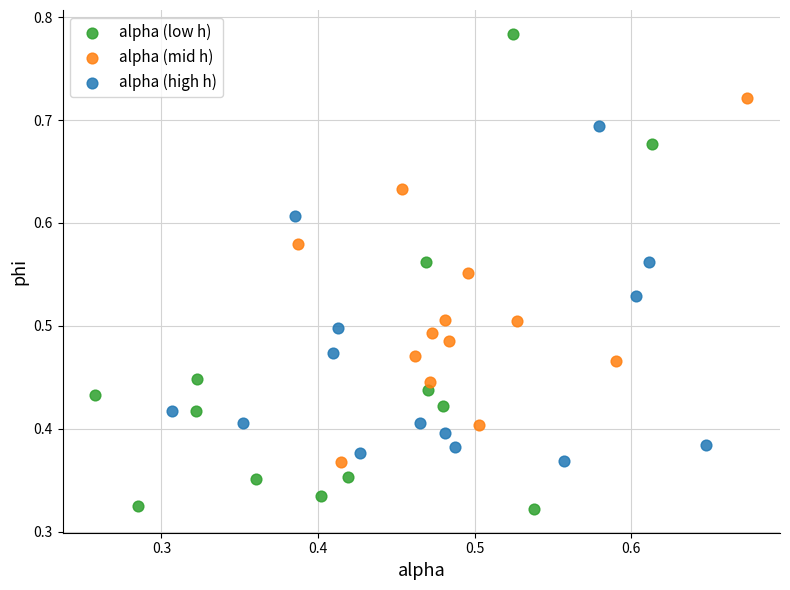

What are all the series names shown in the legend?

alpha (low h), alpha (mid h), alpha (high h)